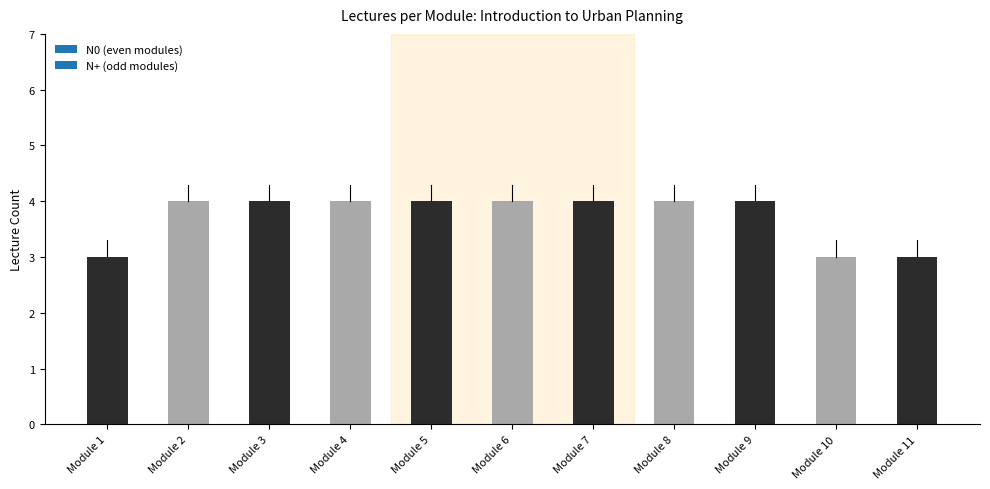

What is the greatest value displayed?

4